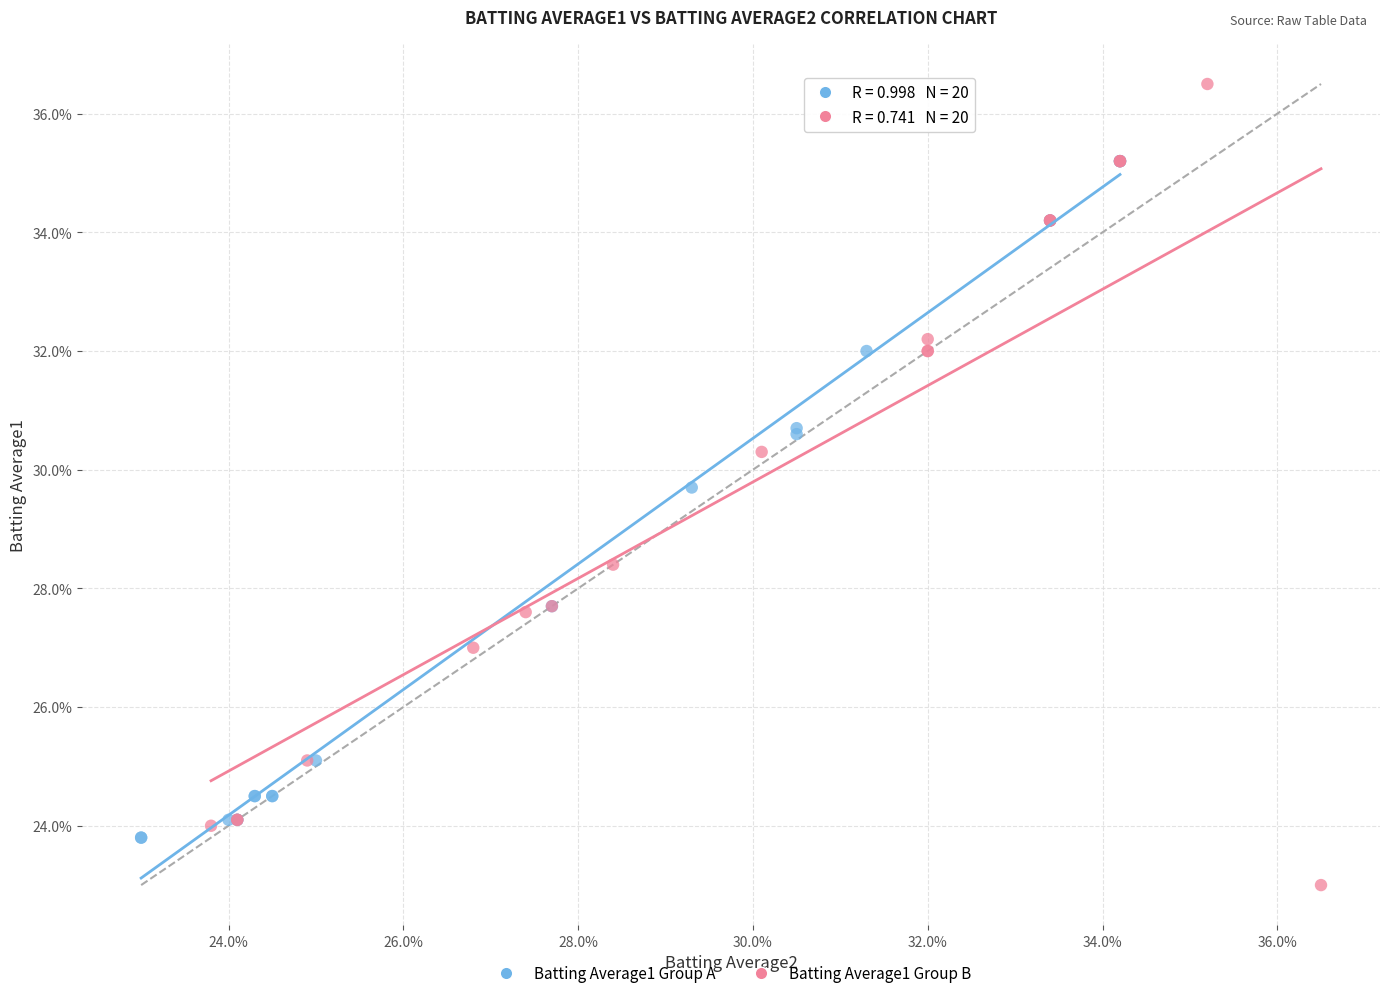

Which series has the largest Y range (max minus min)?

Batting Average1 Group B